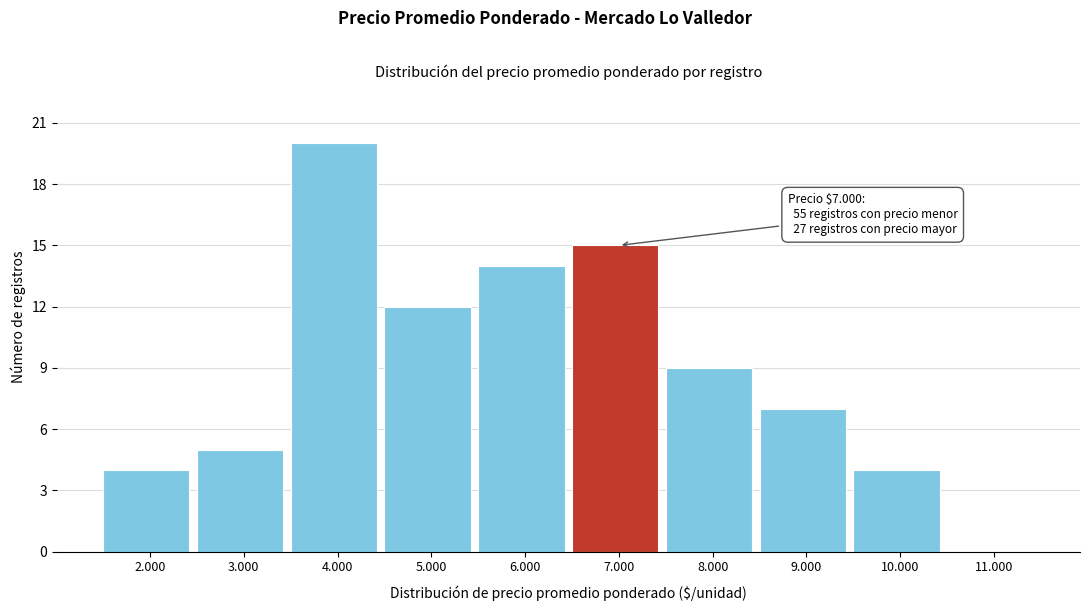

Reading left to right, list all the values displayed in this chart.

2.000=4	3.000=5	4.000=20	5.000=12	6.000=14	7.000=15	8.000=9	9.000=7	10.000=4	11.000=0